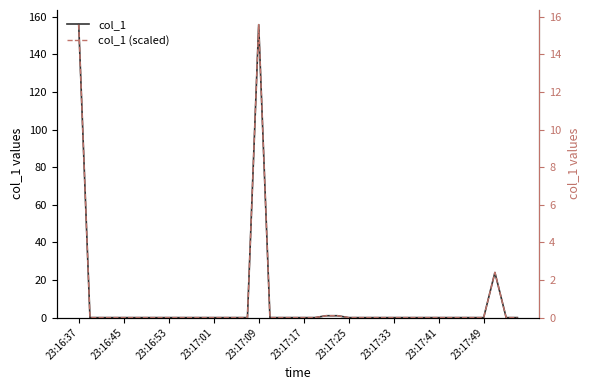

At how many categories does at least one series exceed 55?

2